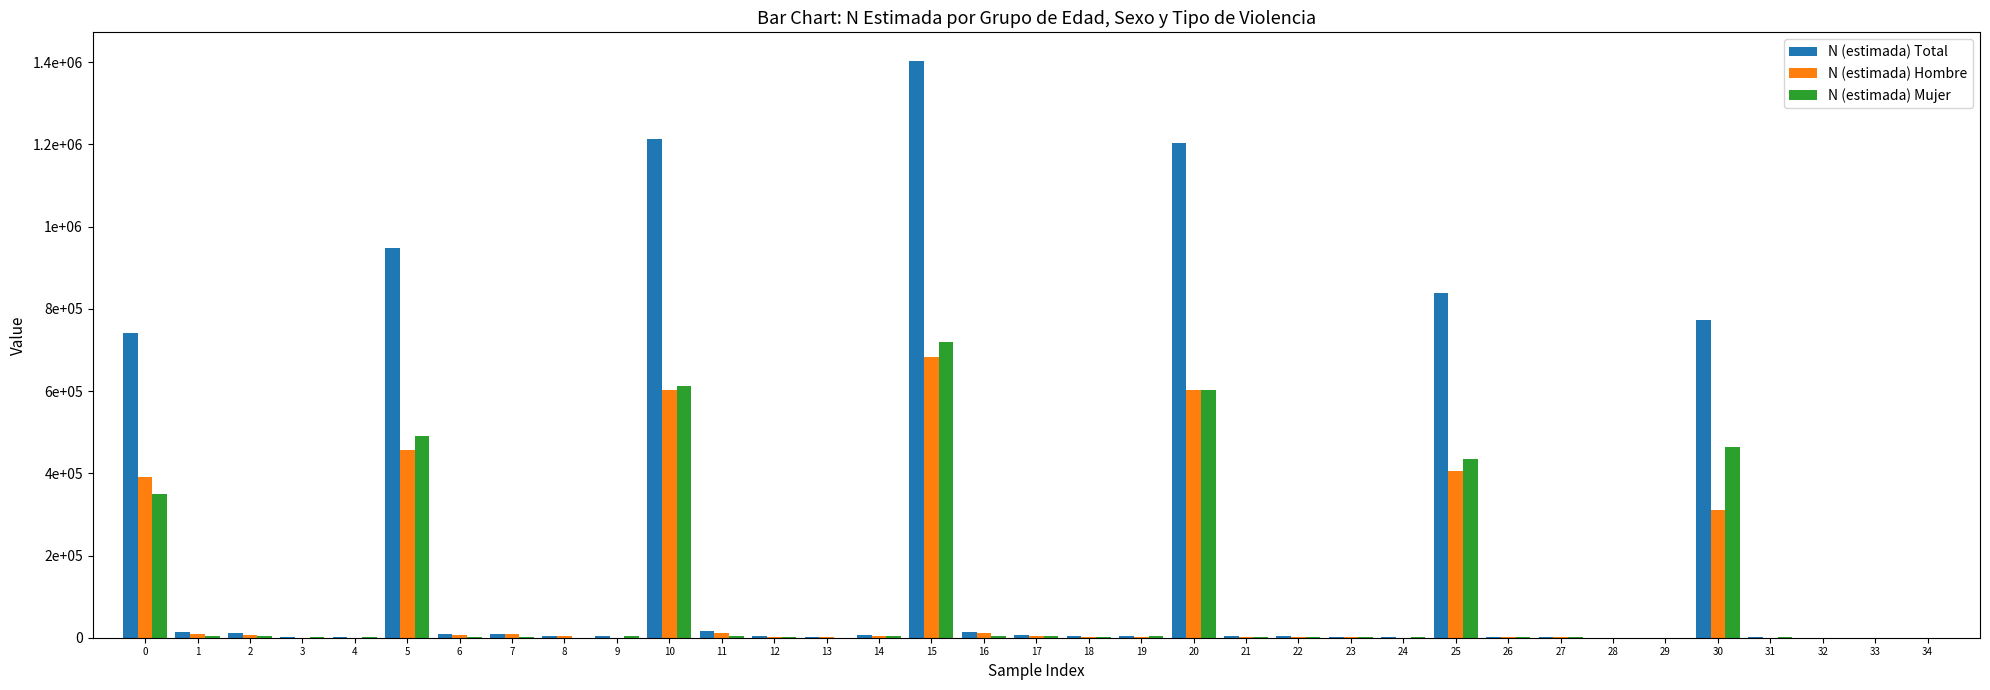

Reading left to right, list all the values displayed in this chart.

N (estimada) Total: 741263	14173	10434	1507	2928	949121	8907	10176	4076	4633	1213017	15524	4650	2393	7391	1402580	14558	7410	3079	4399	1204218	4640	5283	1680	702	839419	2619	1353	0	502	773033	616	0	0	0
N (estimada) Hombre: 391780	9820	6193	0	0	457536	6892	8386	4076	0	601605	10952	2280	2393	3607	682397	11226	3352	926	862	602009	2642	2706	1000	0	405321	697	560	0	502	310198	0	0	0	0
N (estimada) Mujer: 349483	4353	4241	1507	2928	491584	2016	1790	0	4633	611412	4573	2370	0	3784	720183	3333	4058	2154	3537	602209	1998	2576	680	702	434099	1921	793	0	0	462835	616	0	0	0